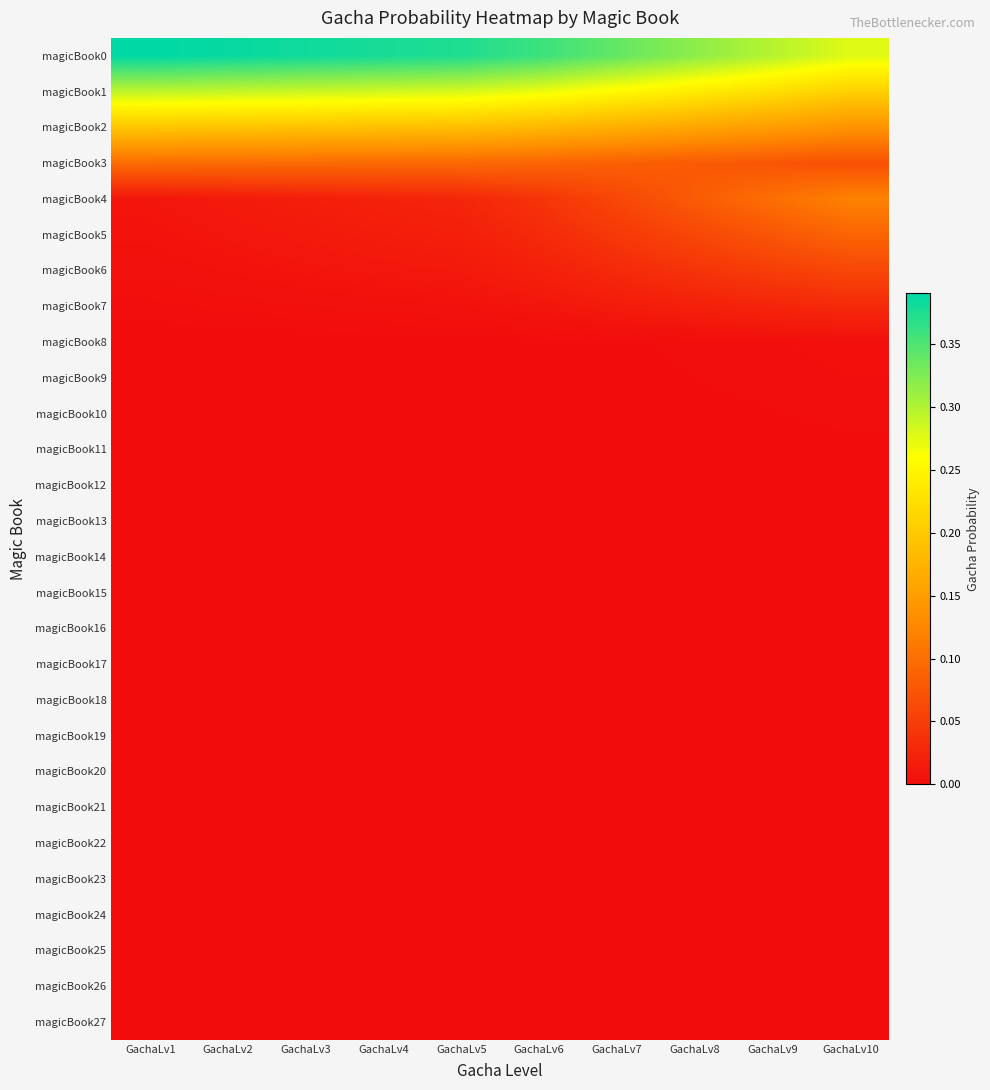

At which category is the sum across all series the highest?

GachaLv1